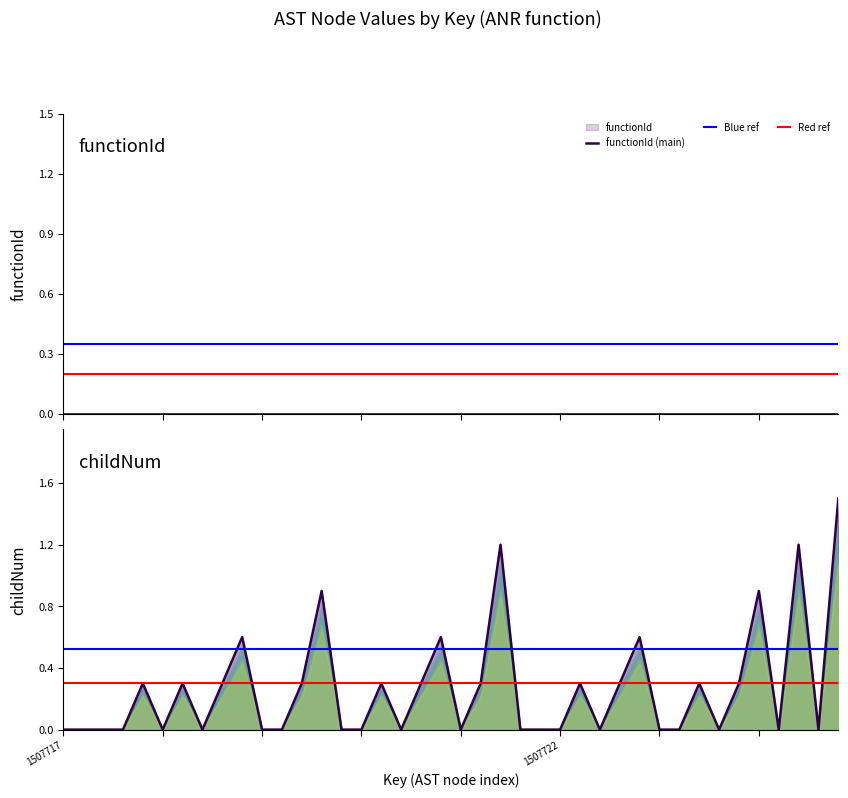

What is the difference between the values at 1507732 and 1507752?

0.9